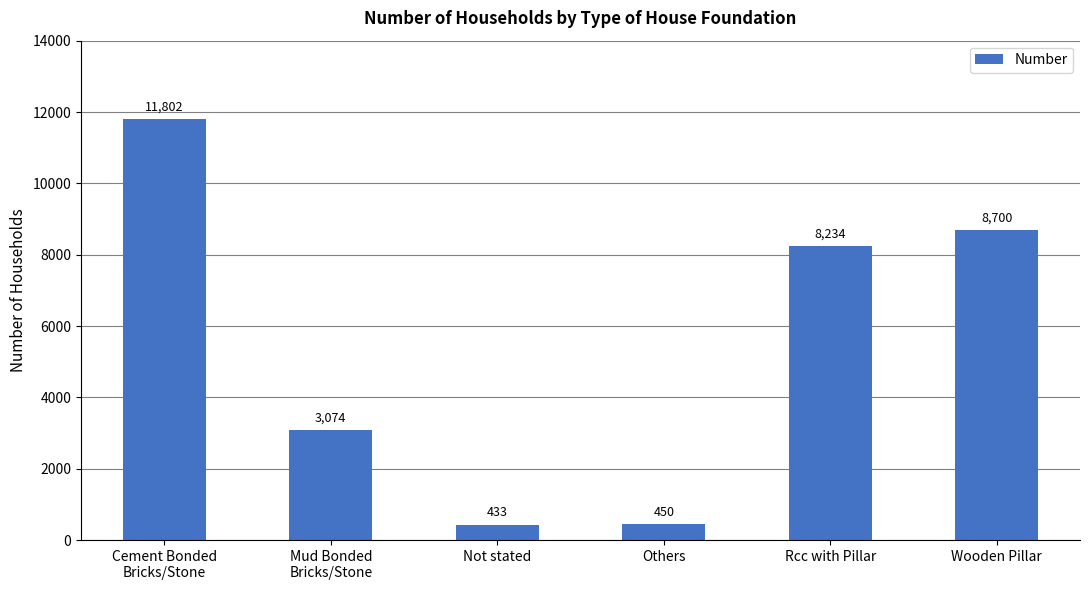

What is the sum of all values?

32693